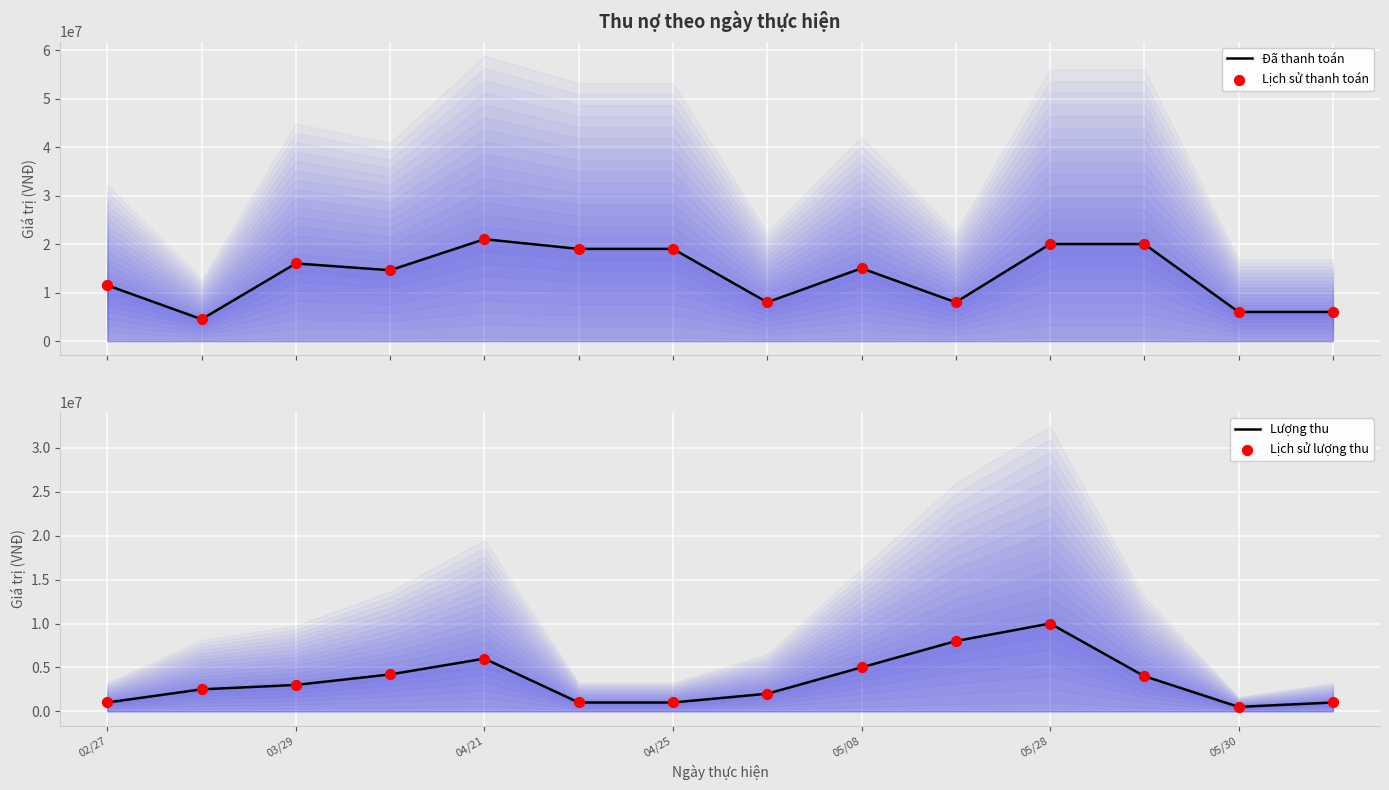

Which series has the largest Y range (max minus min)?

Đã thanh toán